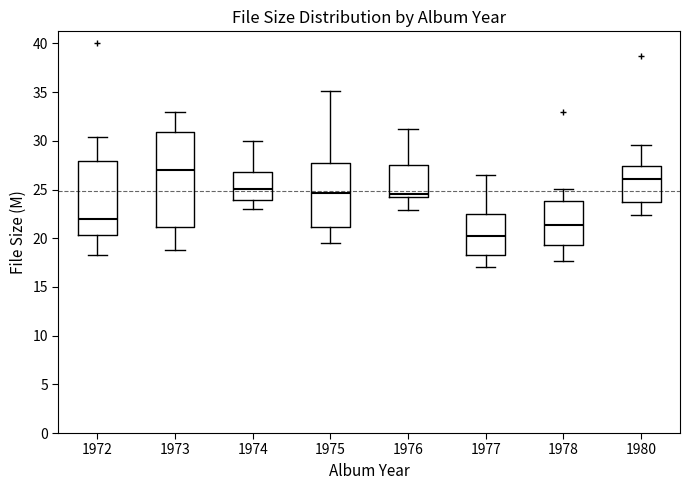

Which box is the tallest, from its lower edge to its upper edge?

1973